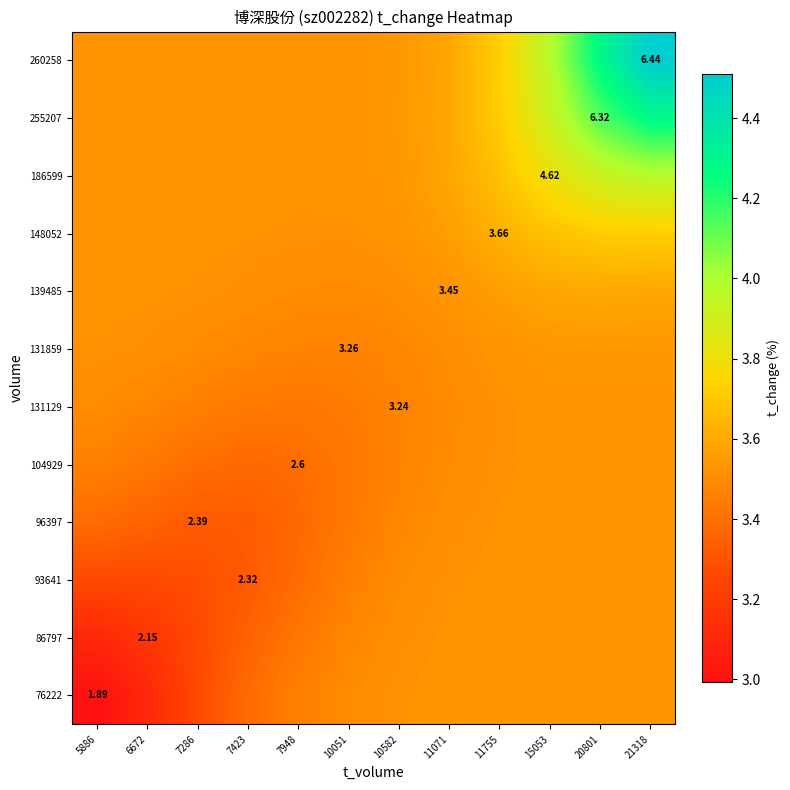

The 260258 series shows 1.8 at 6672. True or false?

False